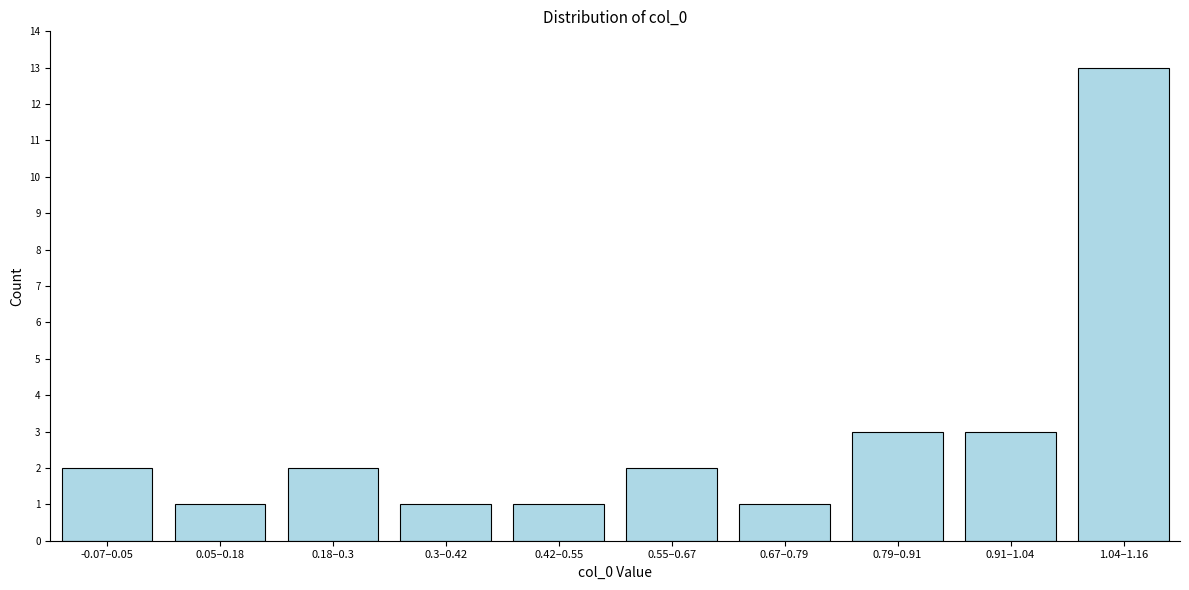

Reading left to right, transcribe all the data shown in this chart.

-0.07–0.05=2	0.05–0.18=1	0.18–0.3=2	0.3–0.42=1	0.42–0.55=1	0.55–0.67=2	0.67–0.79=1	0.79–0.91=3	0.91–1.04=3	1.04–1.16=13